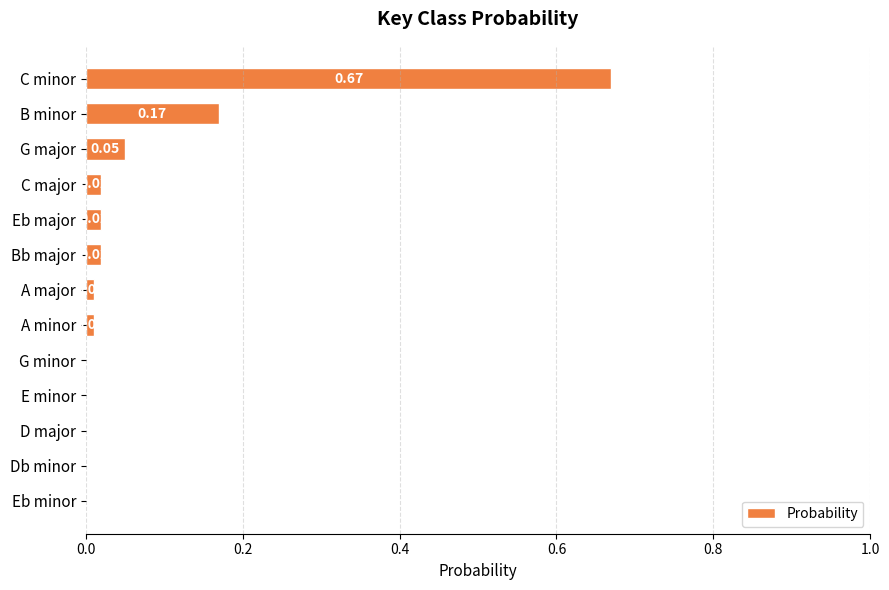

At which category does the chart reach its peak across all series?

C minor